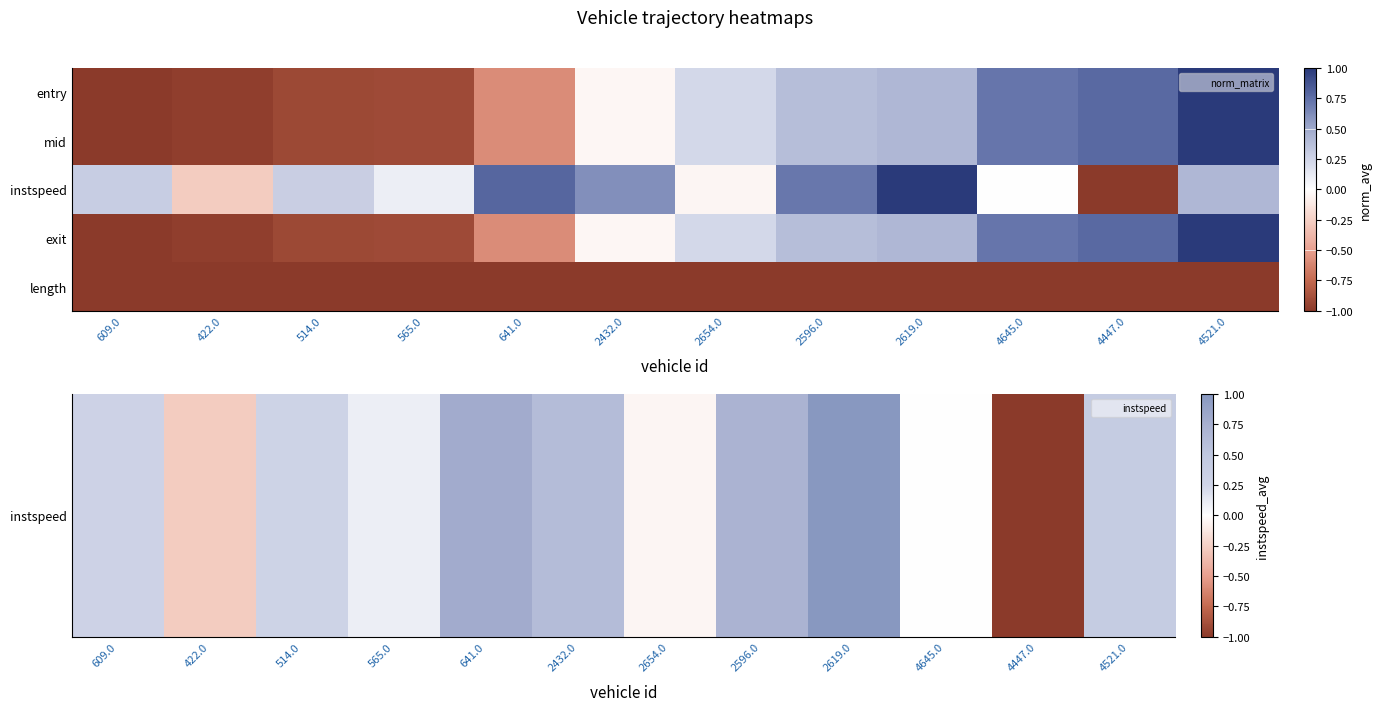

At how many categories does at least one series exceed 0?

11